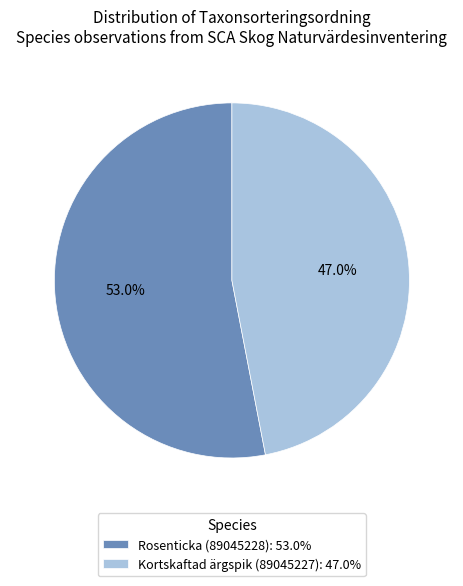

How many slices are in this pie chart?

2